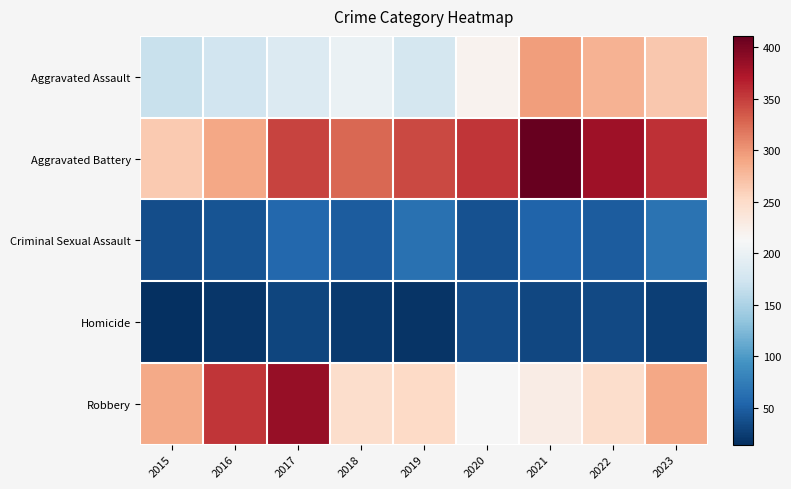

Rank the series by their maximum value, from lowest to highest.

Homicide, Criminal Sexual Assault, Aggravated Assault, Robbery, Aggravated Battery